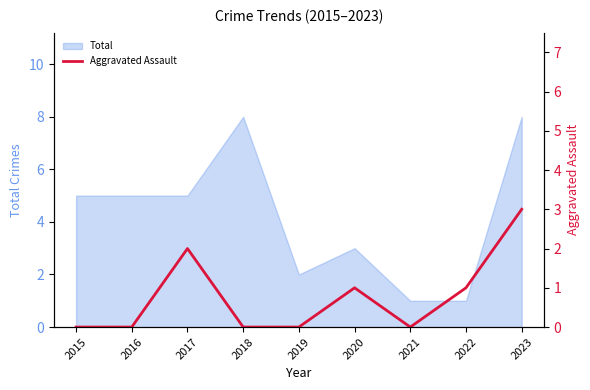

What is the maximum value for Total?

8